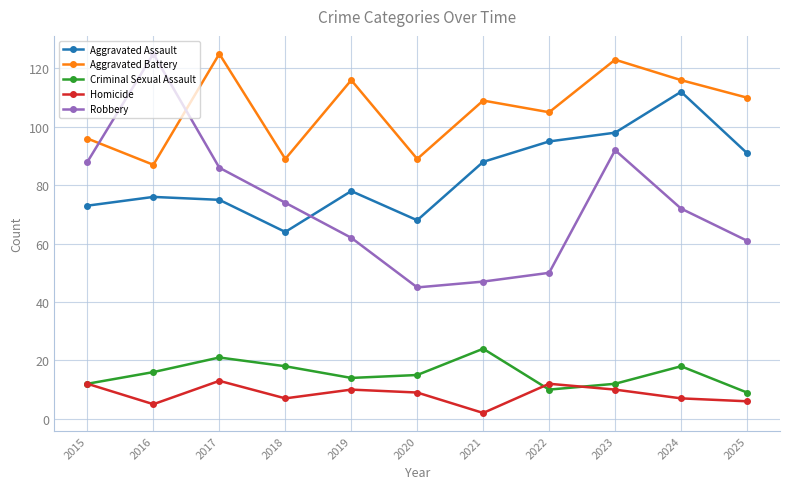

Does the chart have visible grid lines?

Yes